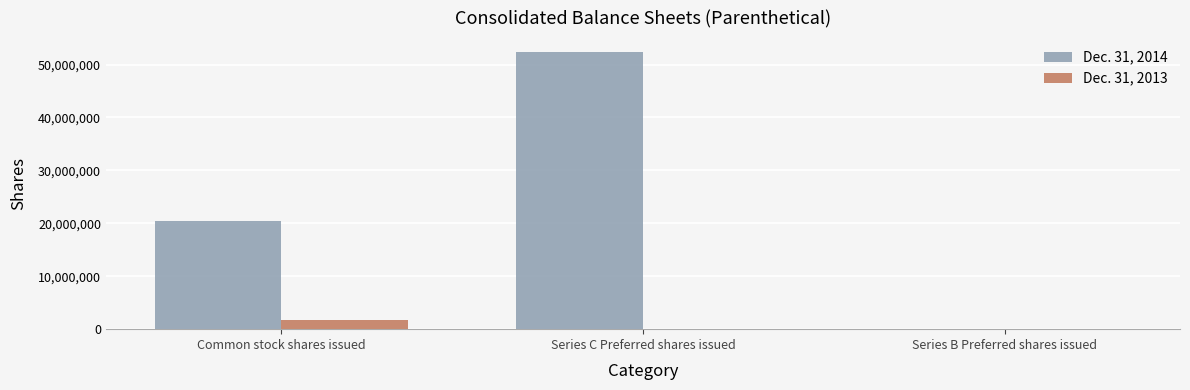

Reading left to right, extract all data points from this chart.

Dec. 31, 2014: Common stock shares issued=20520229	Series C Preferred shares issued=52378436	Series B Preferred shares issued=1000
Dec. 31, 2013: Common stock shares issued=1666000	Series C Preferred shares issued=0	Series B Preferred shares issued=0